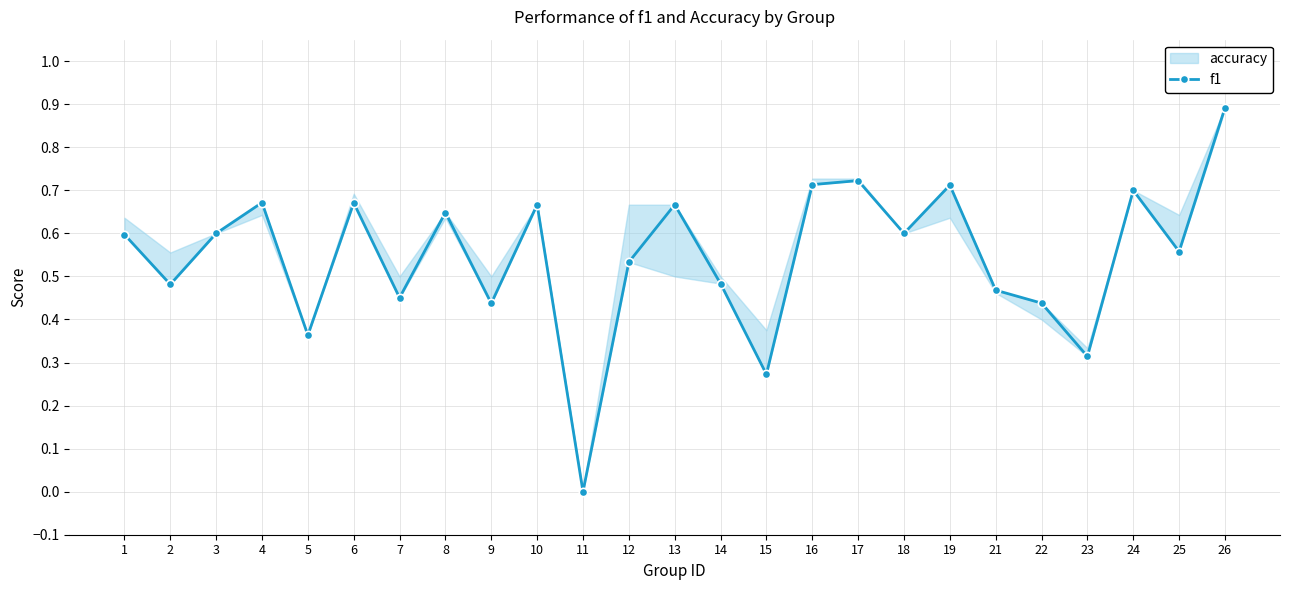

What is the value of the 13th point from the left?

0.7